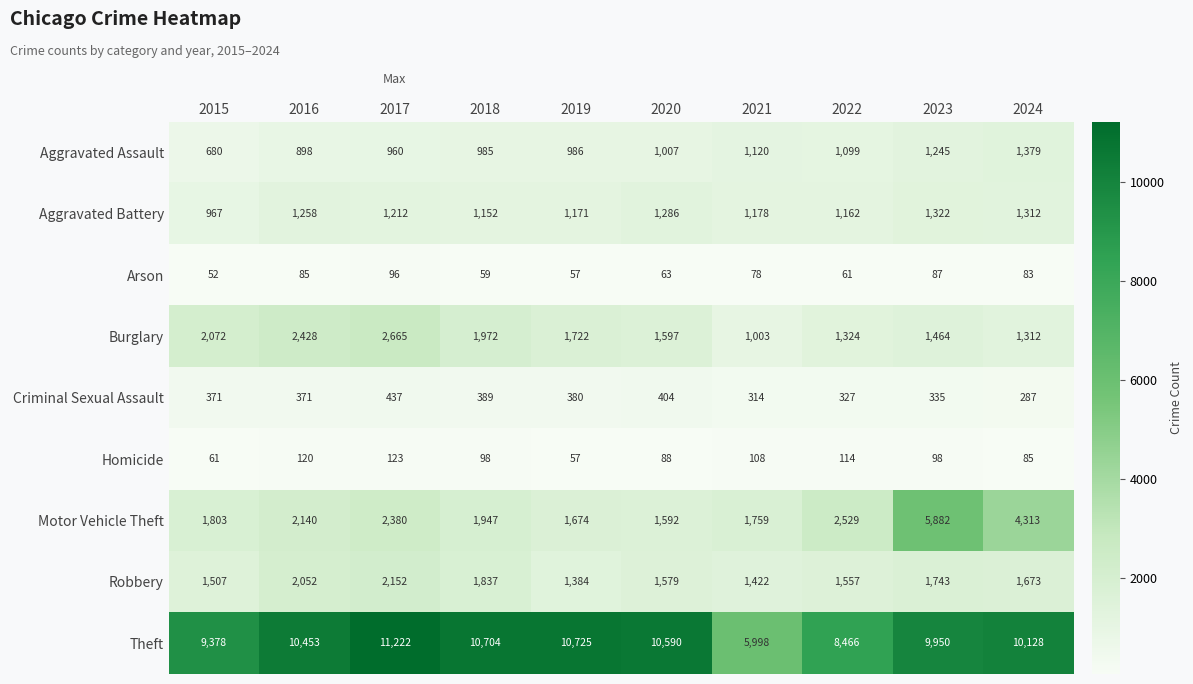

Is it true that Aggravated Battery equals 1949 at 2023?

False